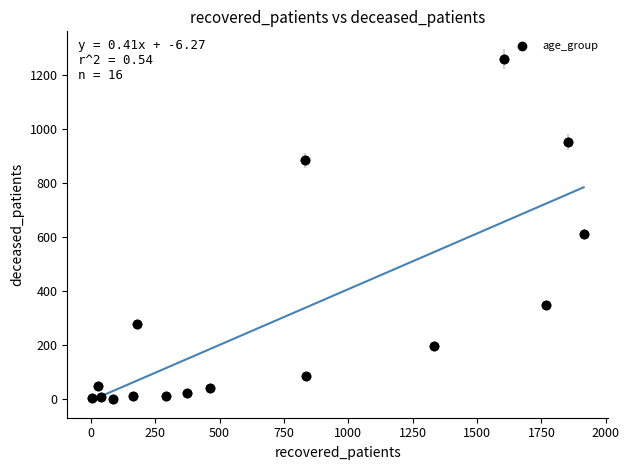

What is the range of X values (max minus min)?

1910